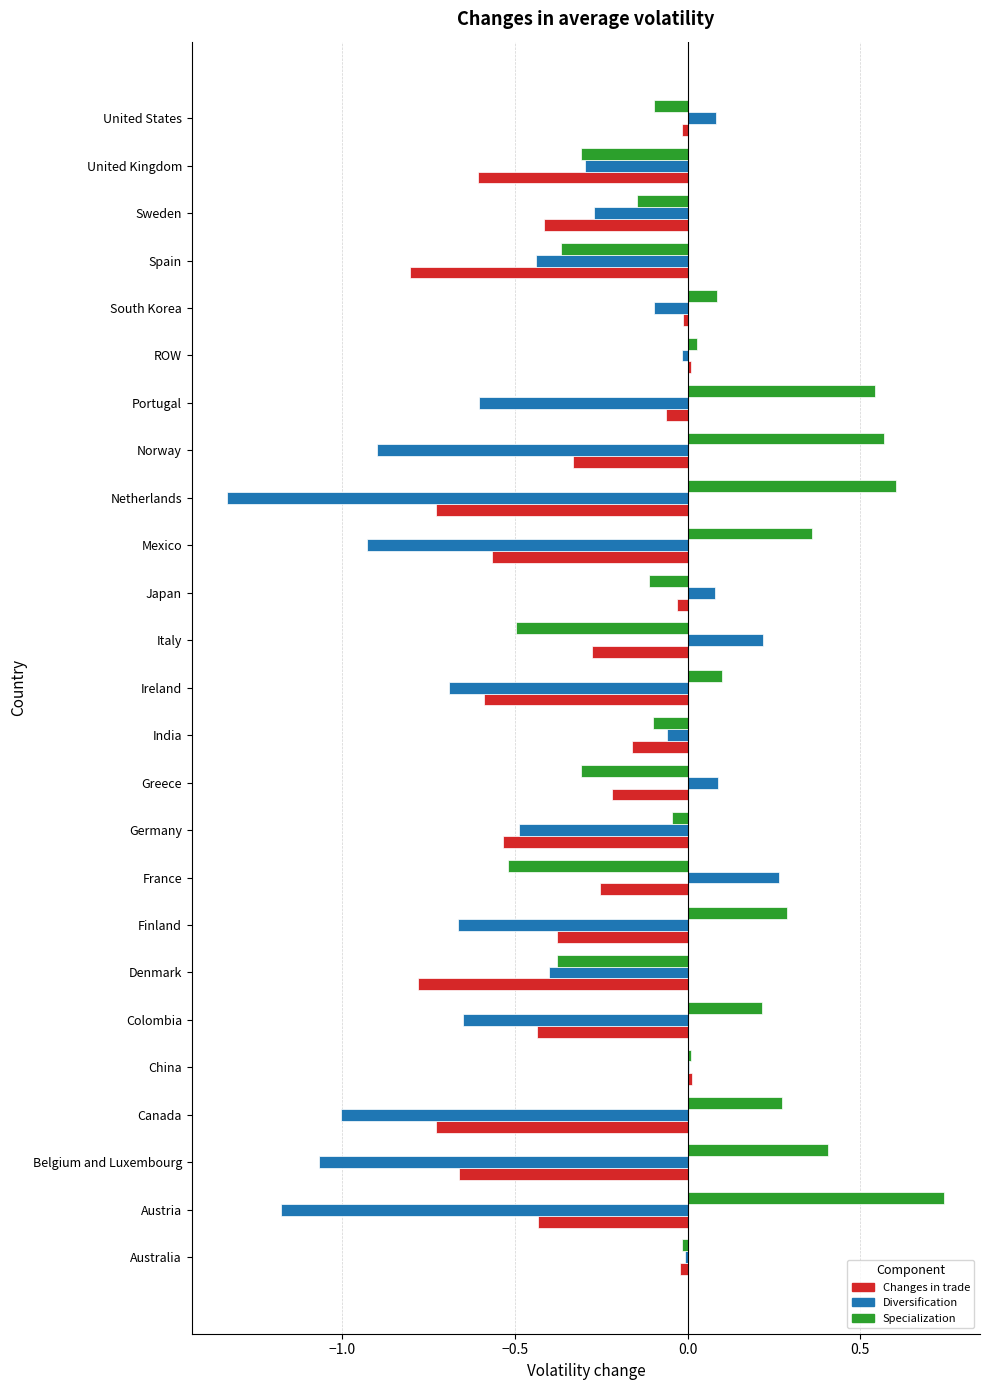

At which category does the chart reach its peak across all series?

Austria